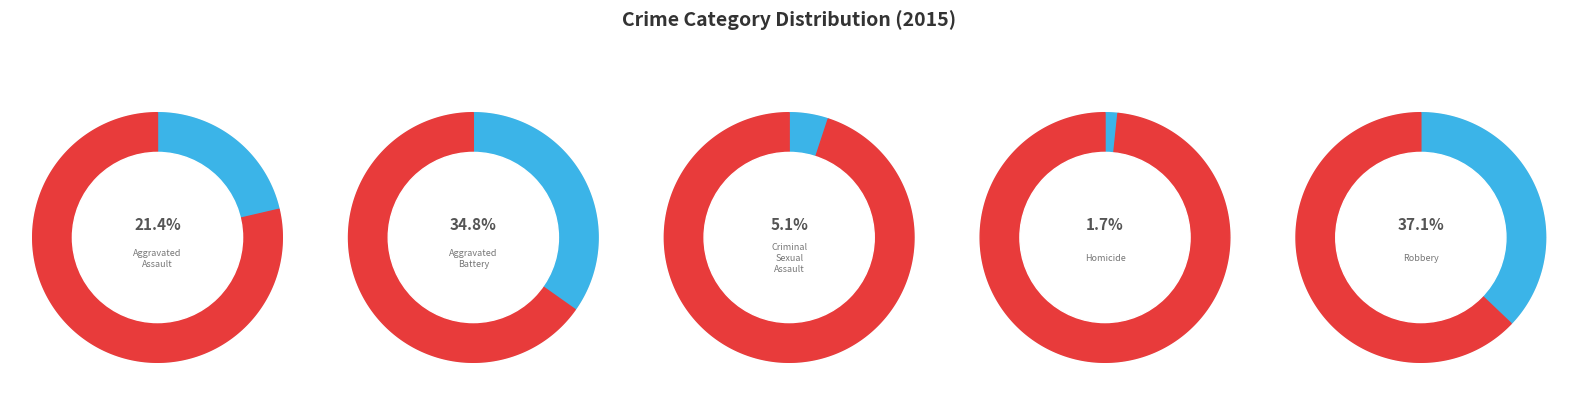

To the nearest percent, what portion does Criminal Sexual Assault represent?

5%